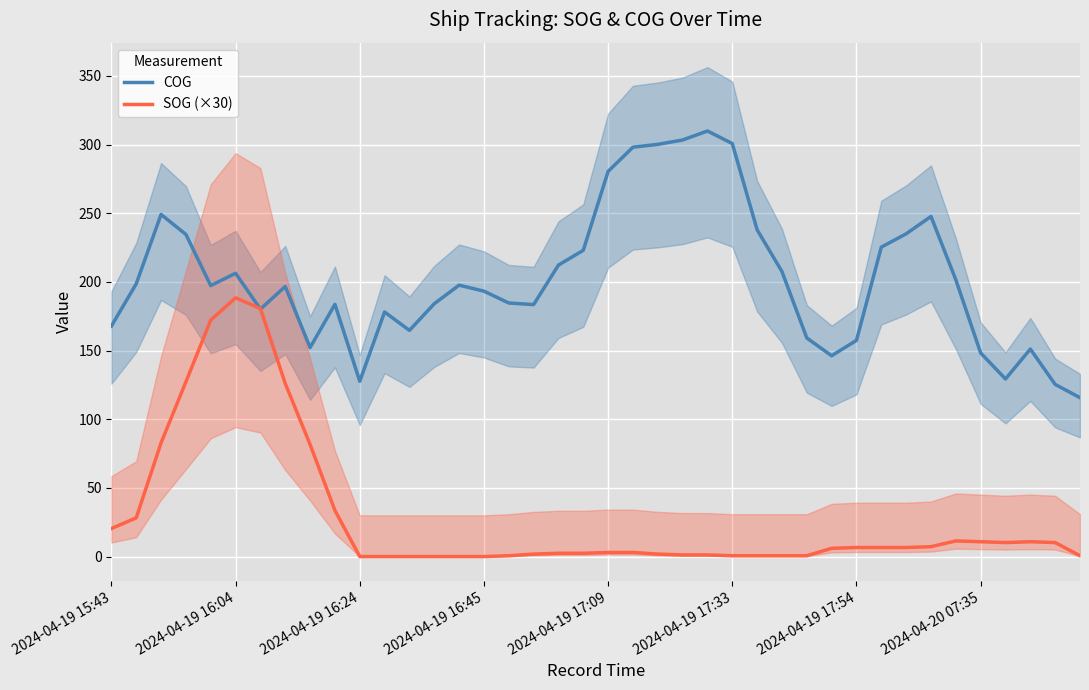

How many values in SOG (×30) are above zero?

34